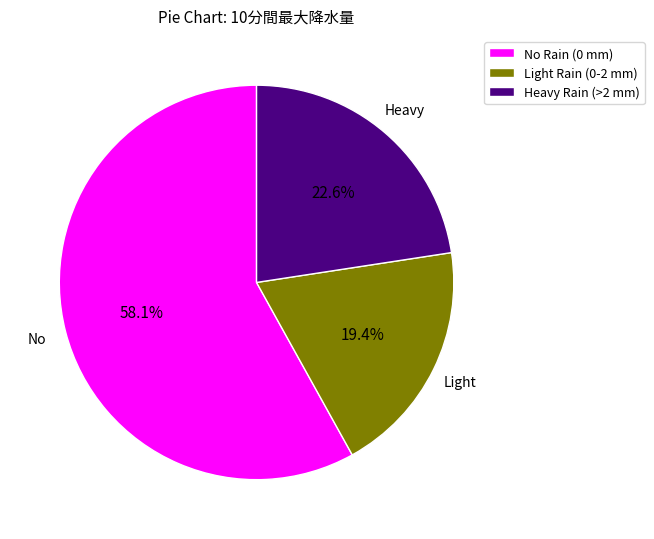

Which has a higher value, Heavy Rain (>2 mm) or Light Rain (0-2 mm)?

Heavy Rain (>2 mm)